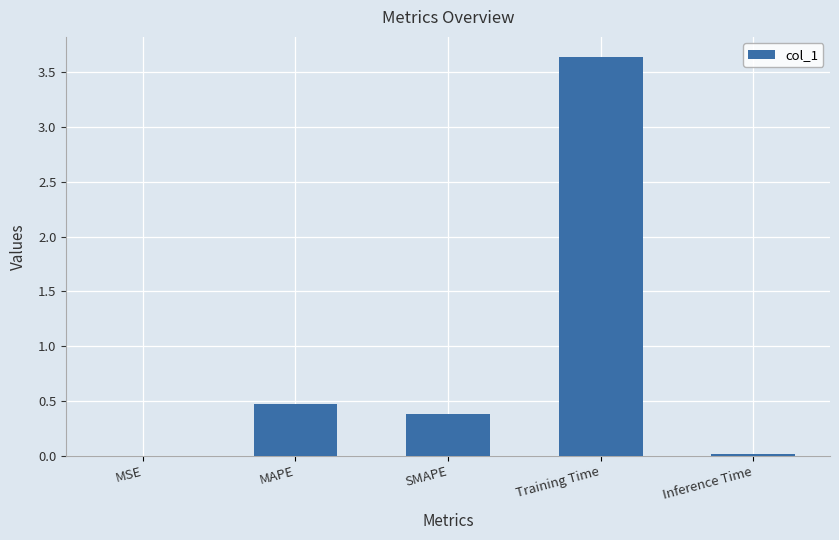

True or false: the data shows 0.0 at Inference Time.

True